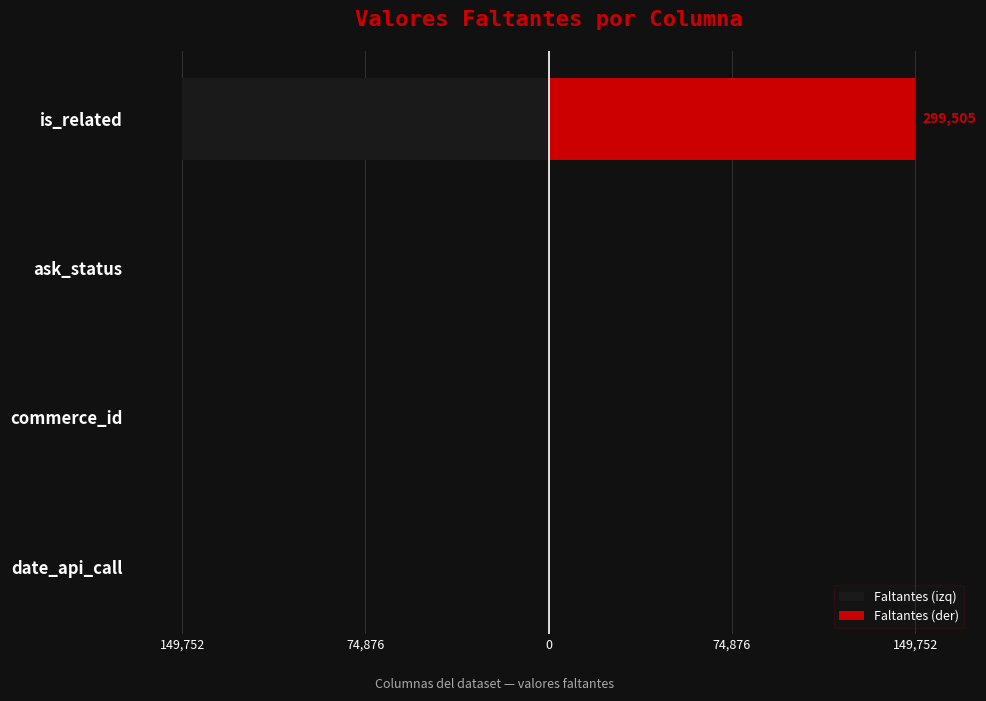

The Faltantes (izq) series shows 0.0 at ask_status. True or false?

True